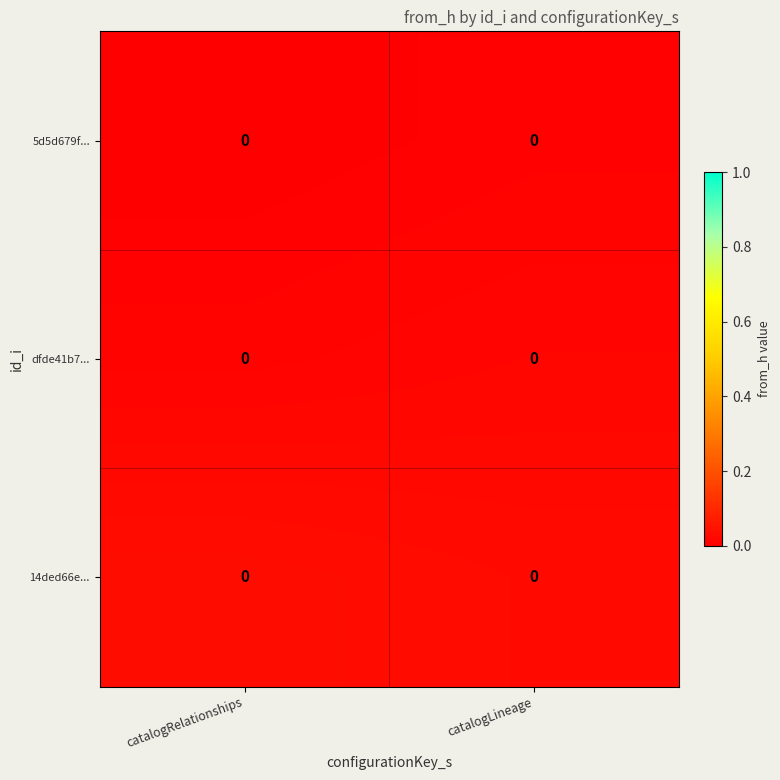

How many categories are shown in the chart?

2